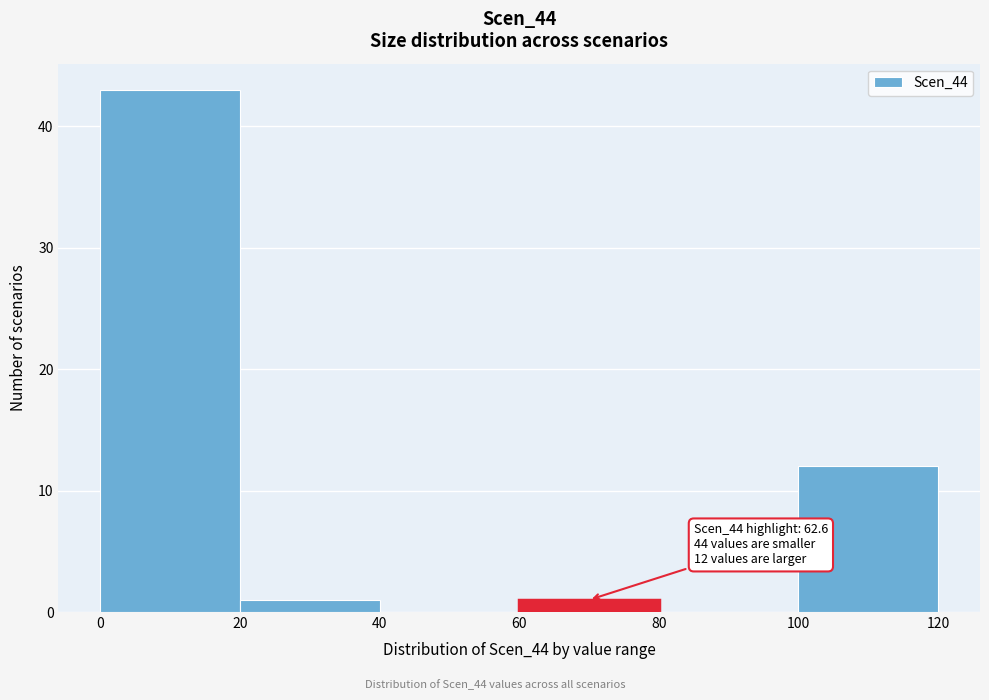

Over which range of the x-axis is the bar tallest?

0 to 20